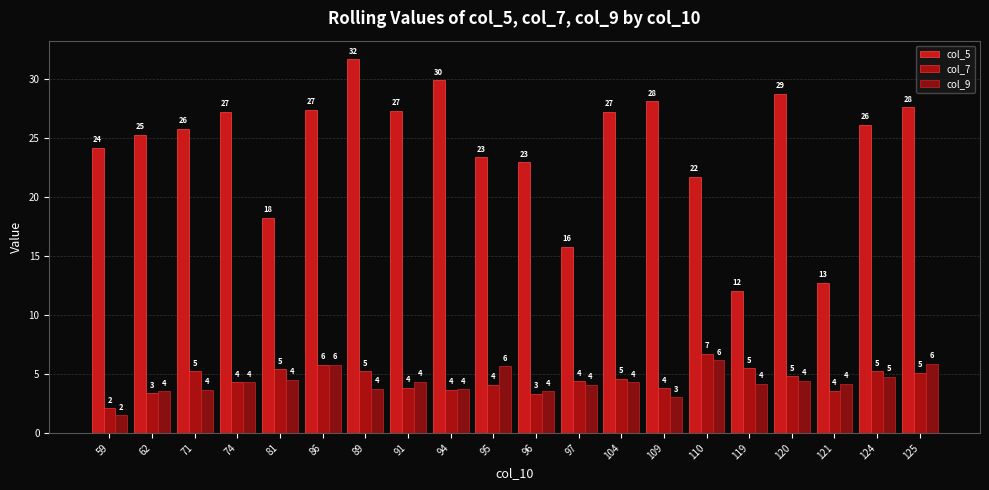

At 120, list the series in order from smallest to largest.

col_9, col_7, col_5